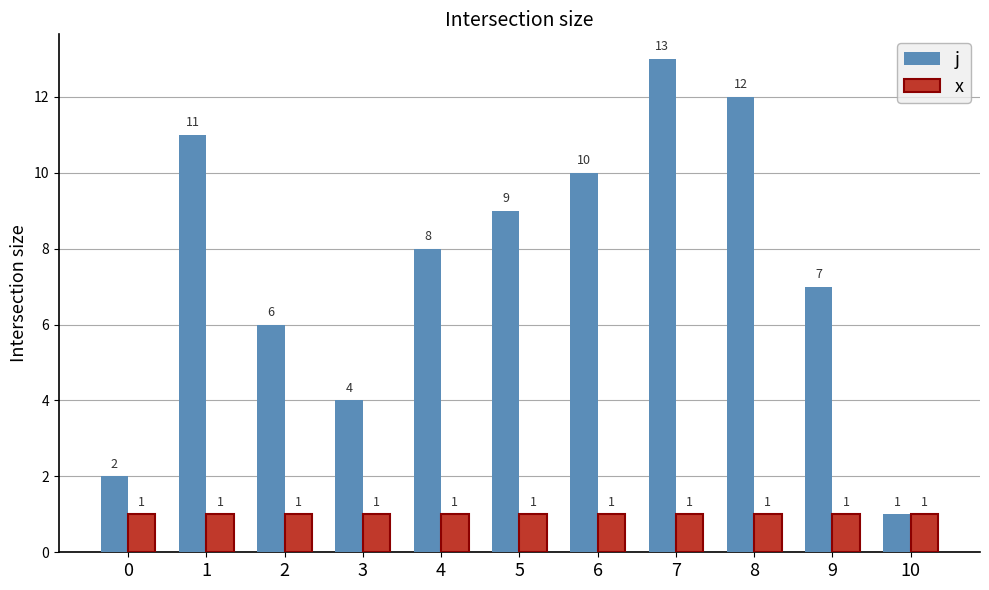

What is the value of the x bar at the 4th from the left?

1